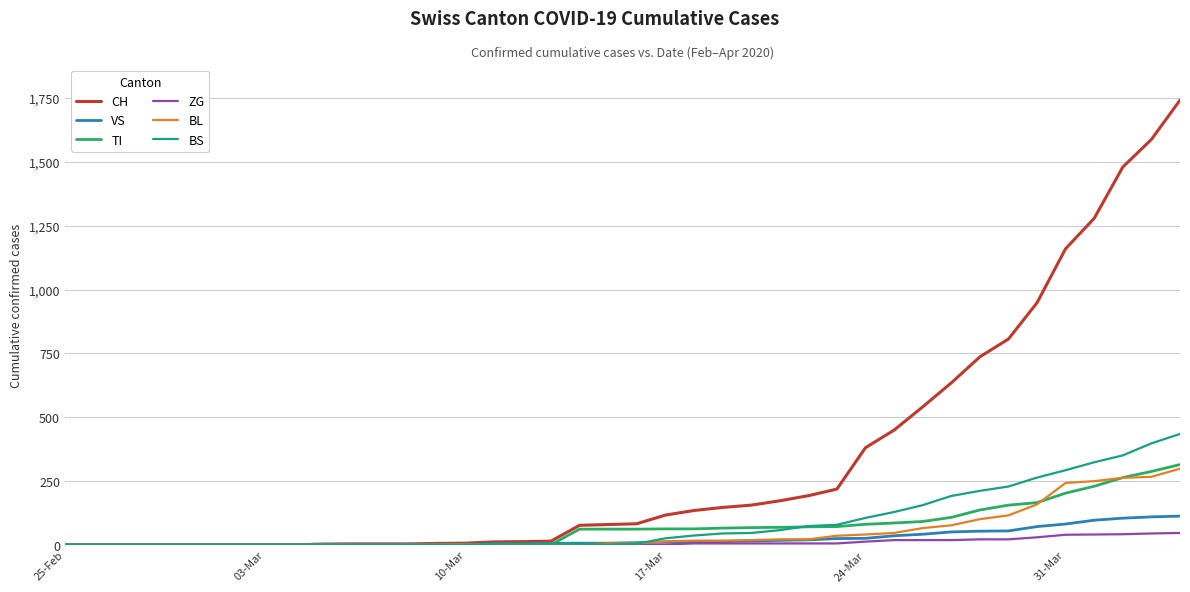

What is the maximum value shown in the chart?

1742